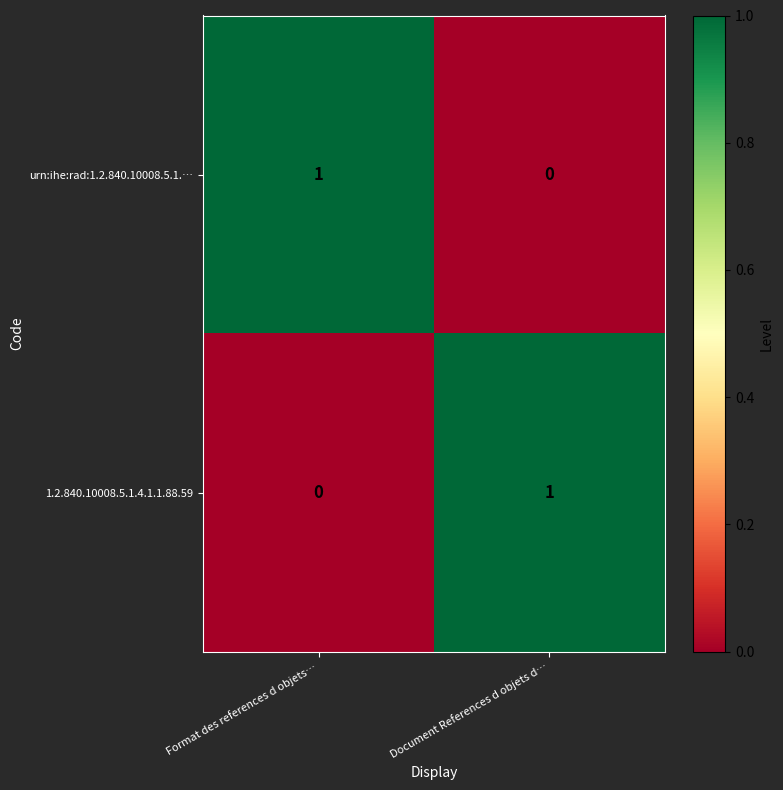

Is it true that 1.2.840.10008.5.1.4.1.1.88.59 equals 1 at Document References d objets d…?

True